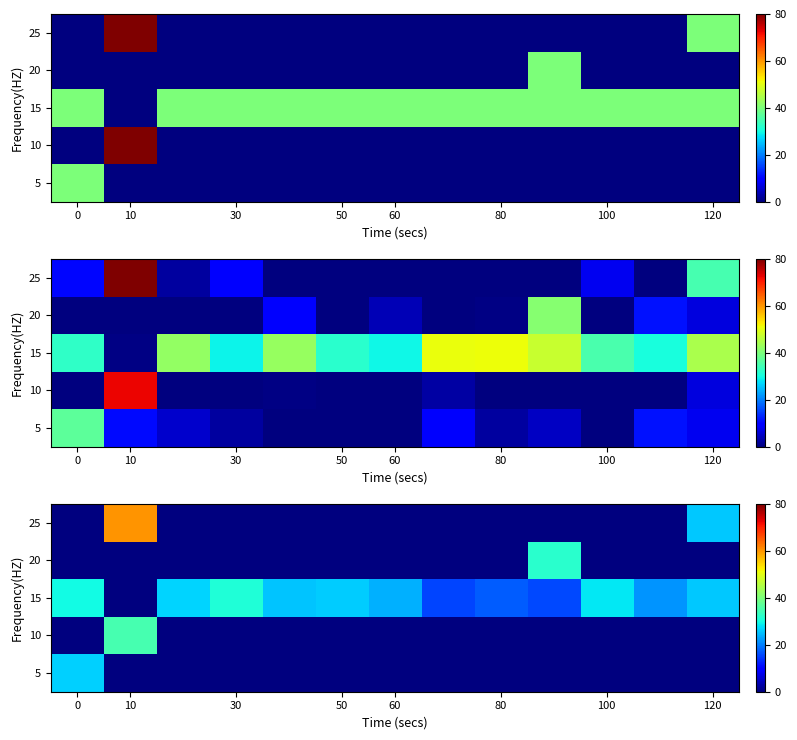

Is it true that 15 equals 27.8 at 80?

False